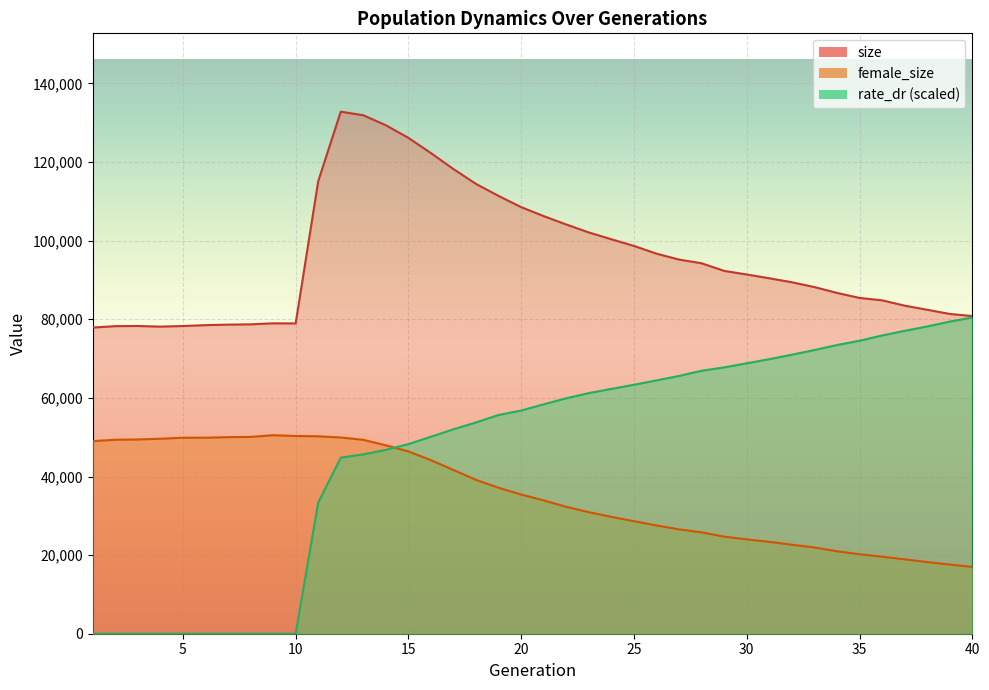

List the labels in order of size value, largest first.

12, 13, 14, 15, 16, 17, 11, 18, 19, 20, 21, 22, 23, 24, 25, 26, 27, 28, 29, 30, 31, 32, 33, 34, 35, 36, 37, 38, 39, 40, 9, 10, 8, 7, 6, 3, 5, 2, 4, 1